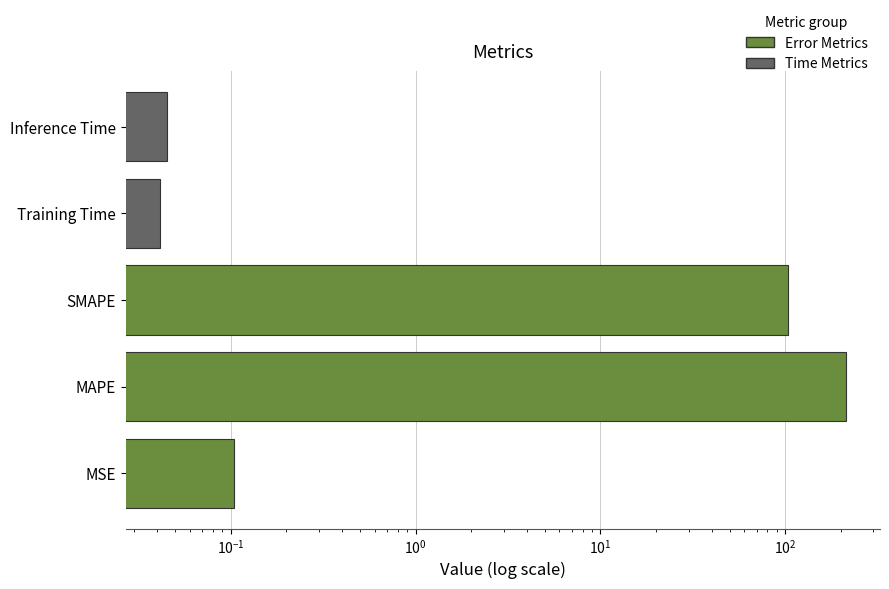

What is the difference between the maximum and minimum values?

212.5